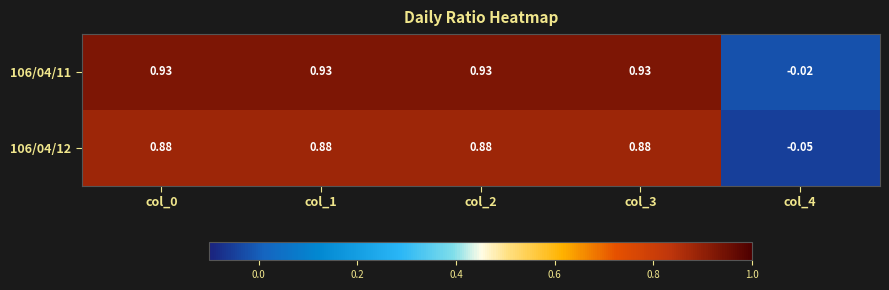

Is the value of 106/04/11 at col_3 greater than the value of 106/04/12 at col_1?

Yes